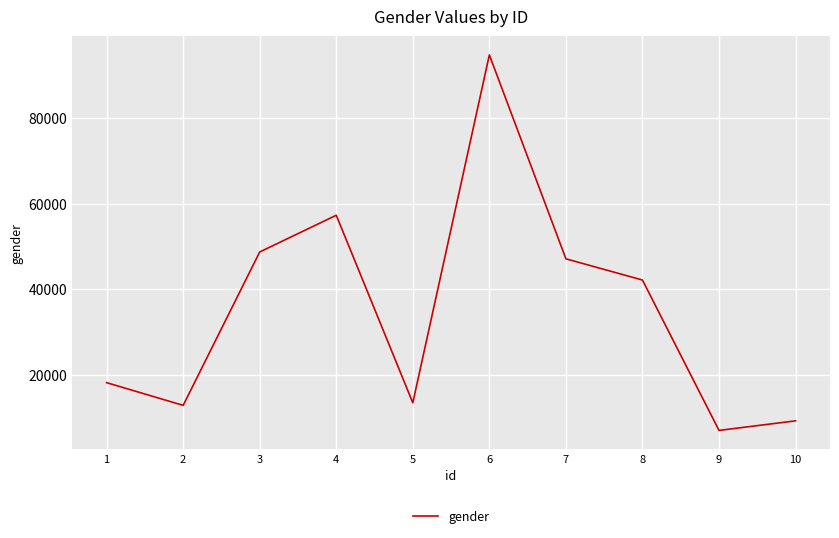

True or false: there are more than 1 points higher than both neighbors.

True